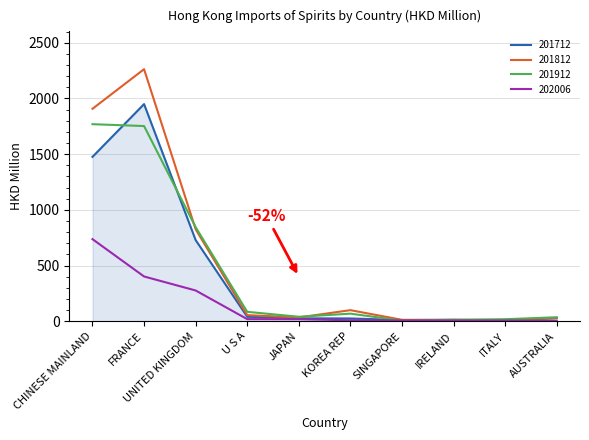

Is the value of 202006 at U S A greater than the value of 201812 at FRANCE?

No